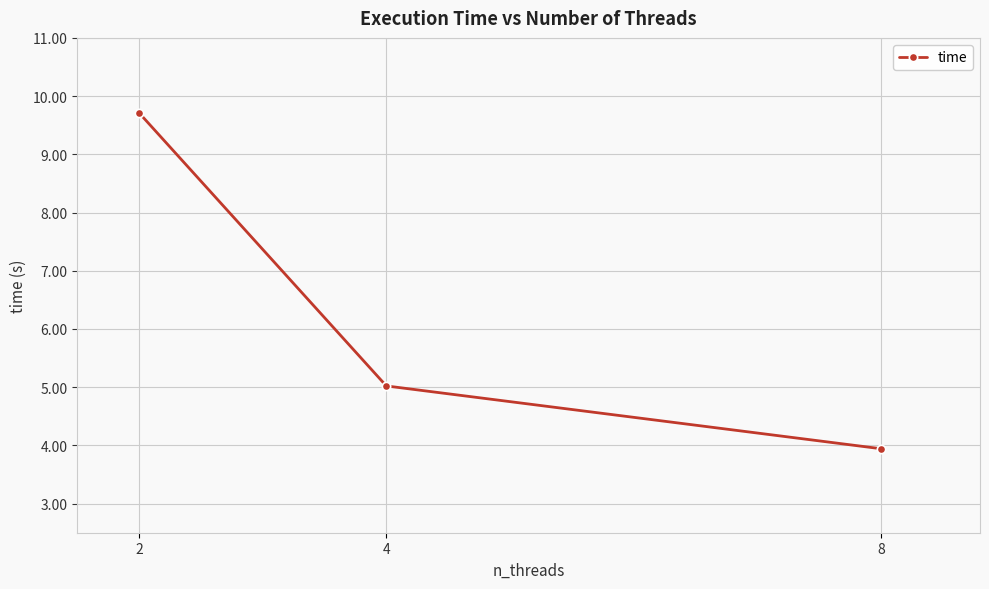

List the labels in order of value, smallest first.

8, 4, 2